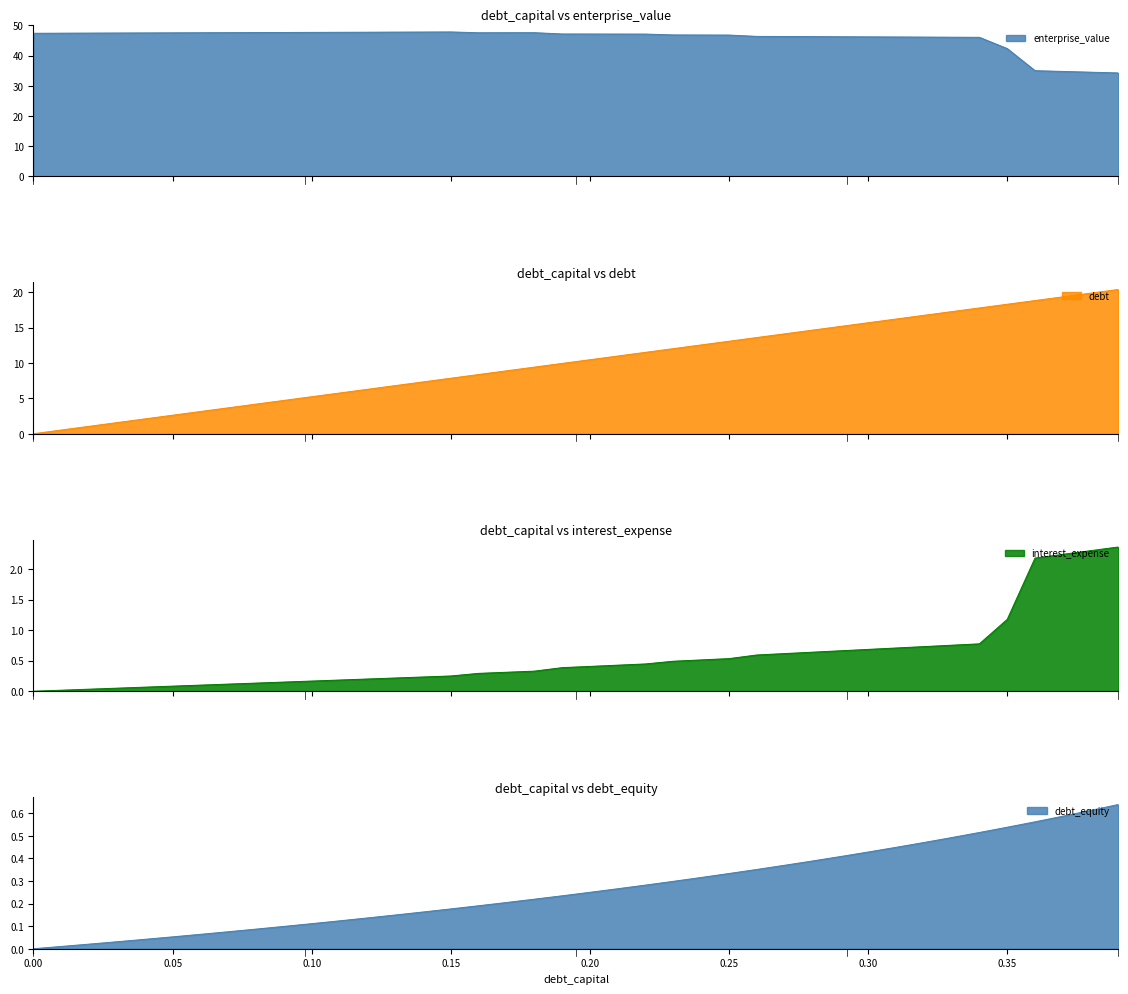

How many lines are shown in the chart?

4